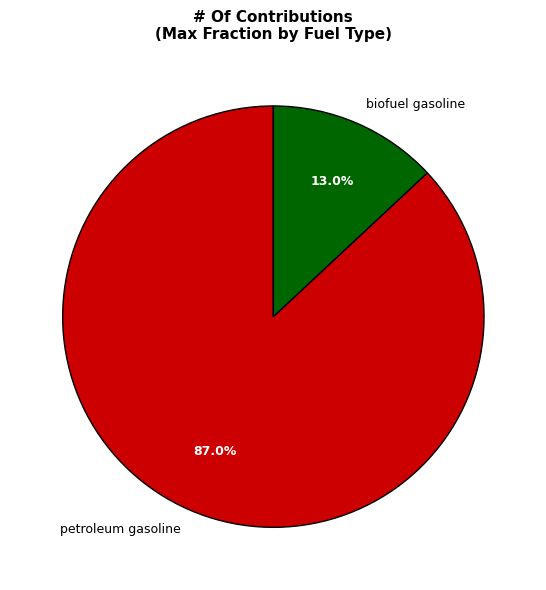

True or false: petroleum gasoline accounts for 87% of the total.

True